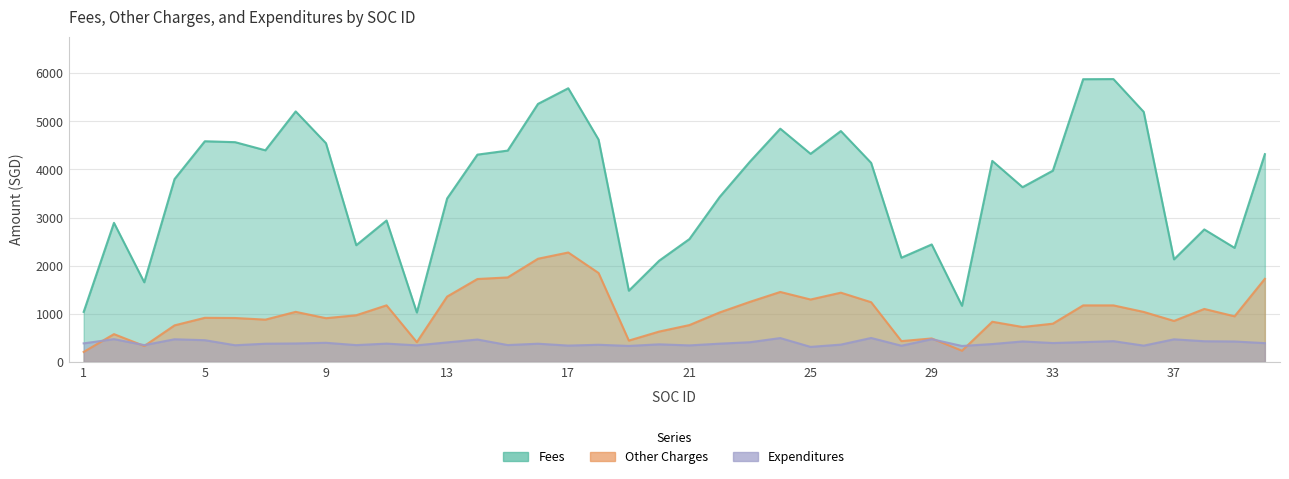

Which category has the lowest value in the Other Charges series?

1